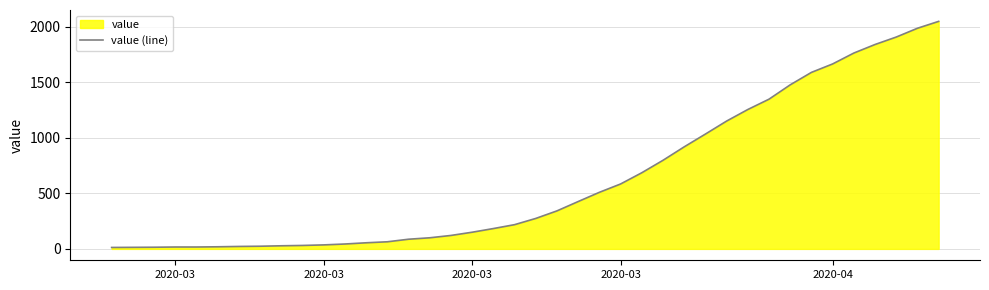

True or false: the data shows 745 at 22.

False